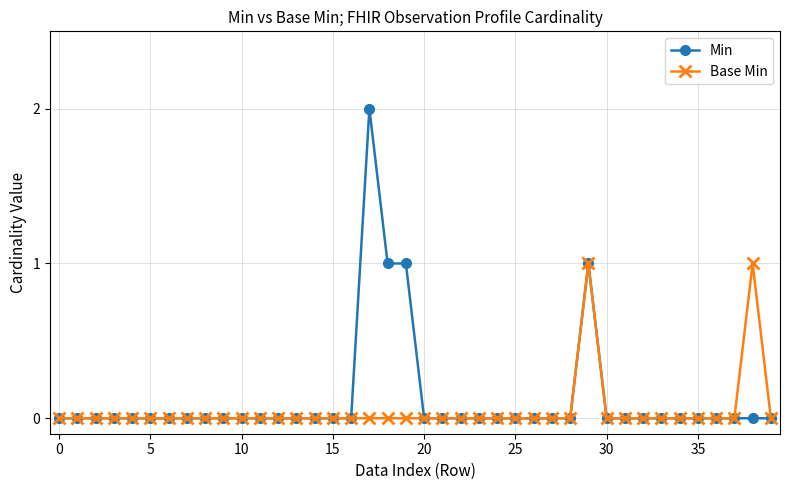

Which series has the widest spread of values?

Min